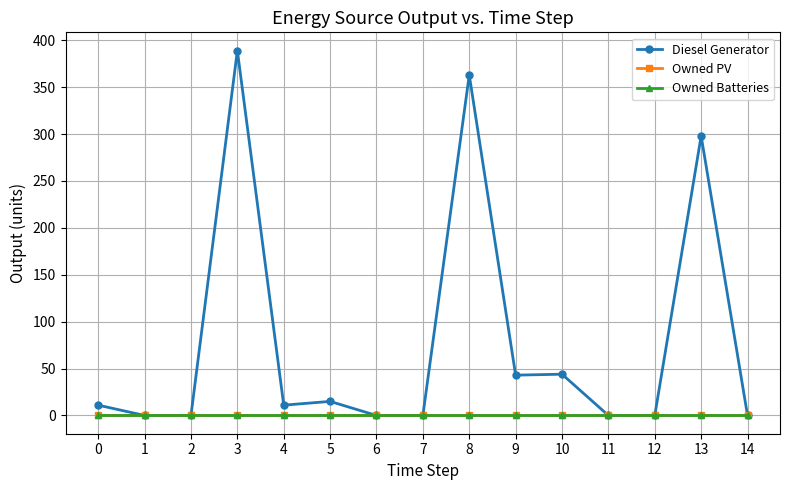

What is the difference between the second highest and second lowest values in the Diesel Generator series?

363